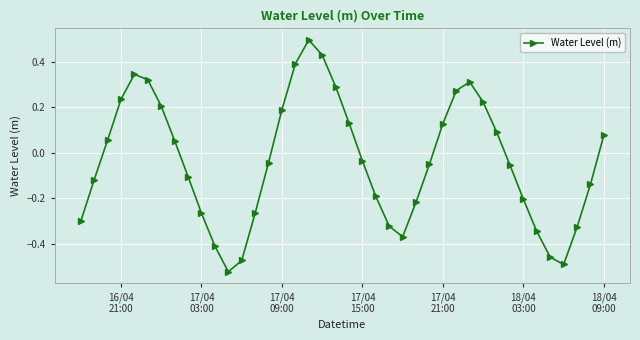

What is the difference between the maximum and minimum values?

1.0